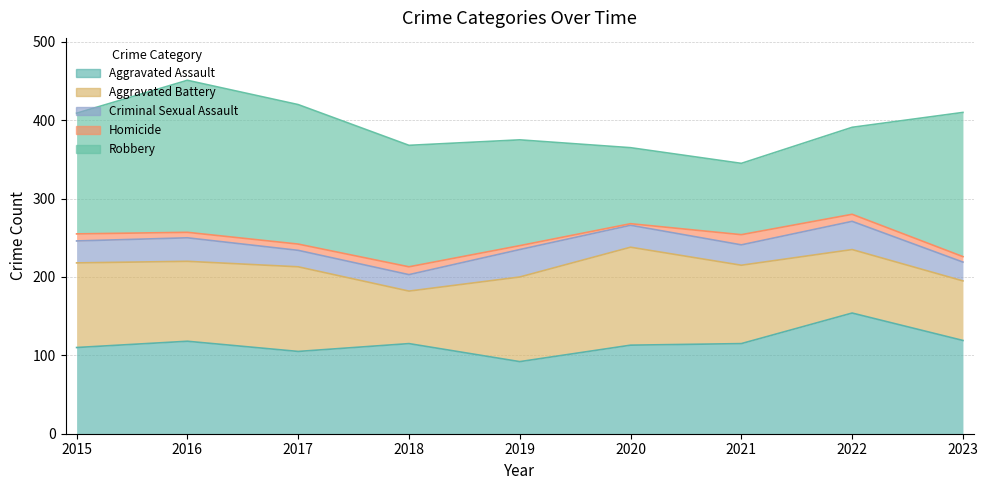

Rank the series by their maximum value, from lowest to highest.

Homicide, Criminal Sexual Assault, Aggravated Battery, Aggravated Assault, Robbery